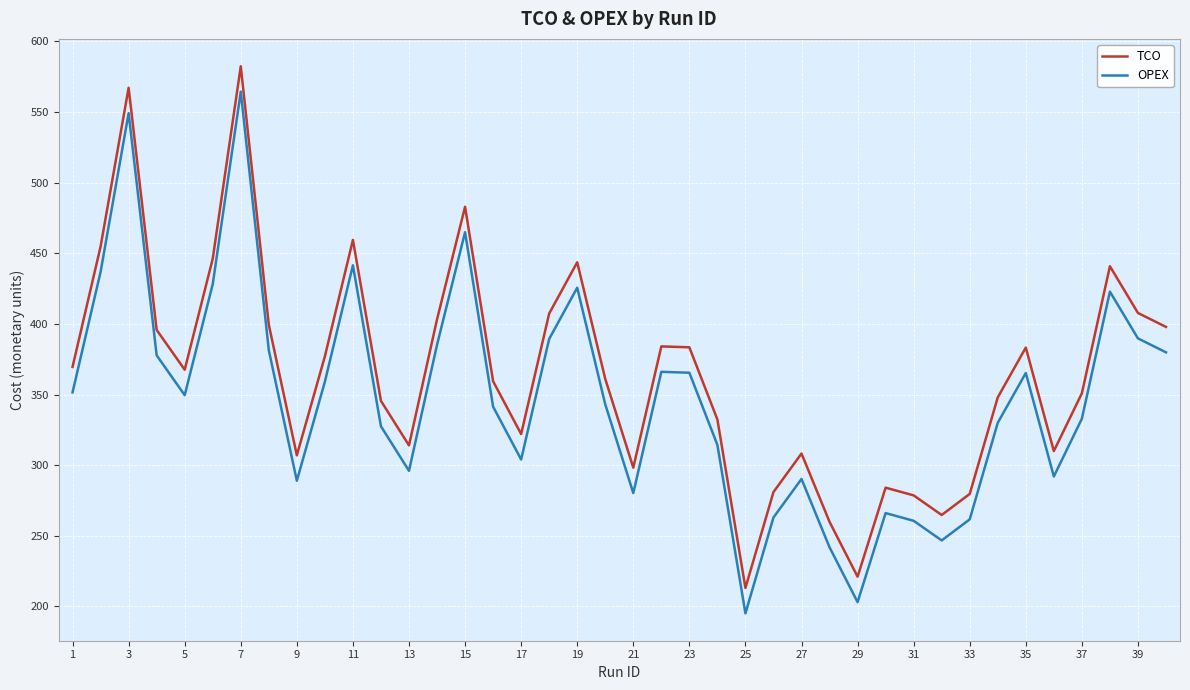

What are all the series names shown in the legend?

TCO, OPEX